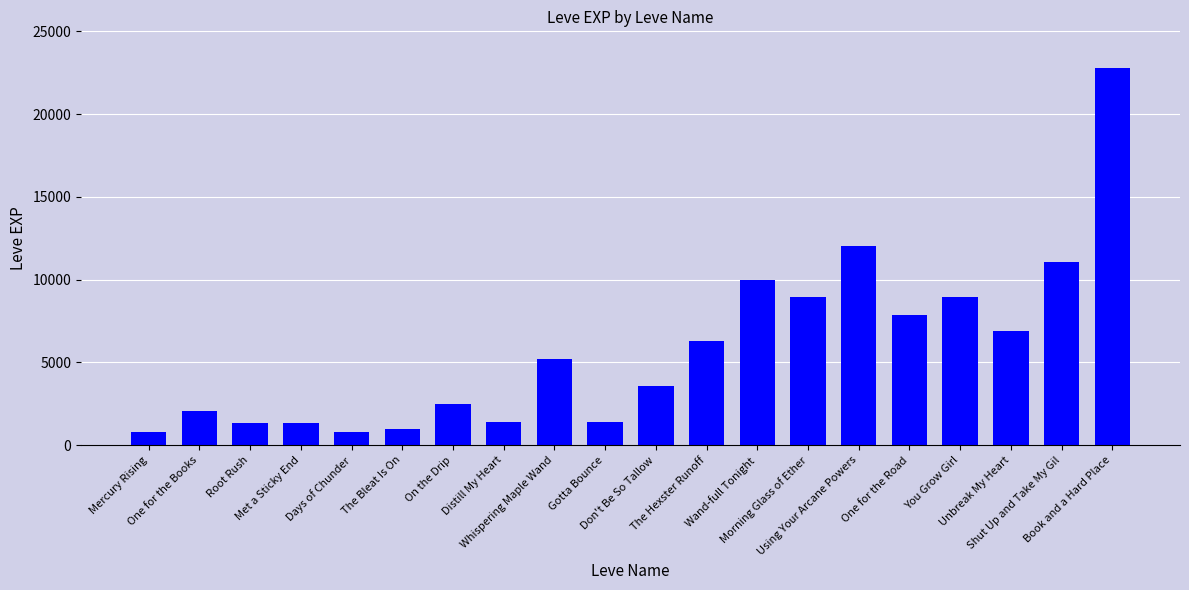

The chart shows a value of 3953 at One for the Road. True or false?

False